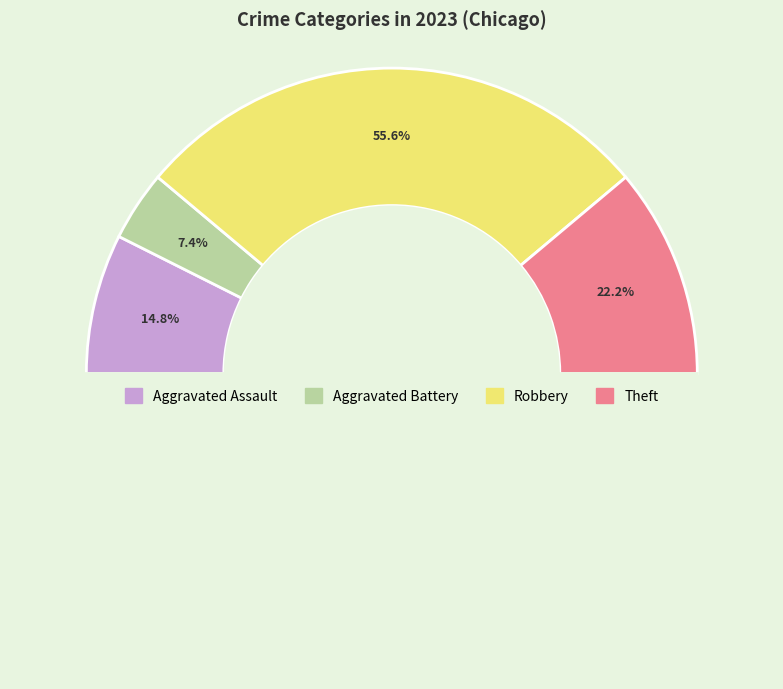

The Robbery slice represents 56% of the pie. True or false?

True